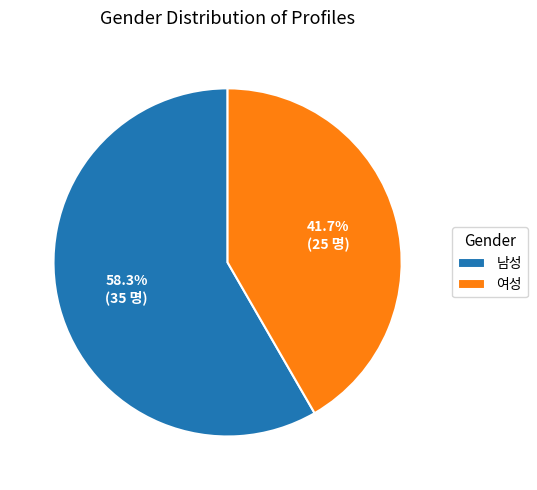

Is there a majority slice in this chart?

Yes